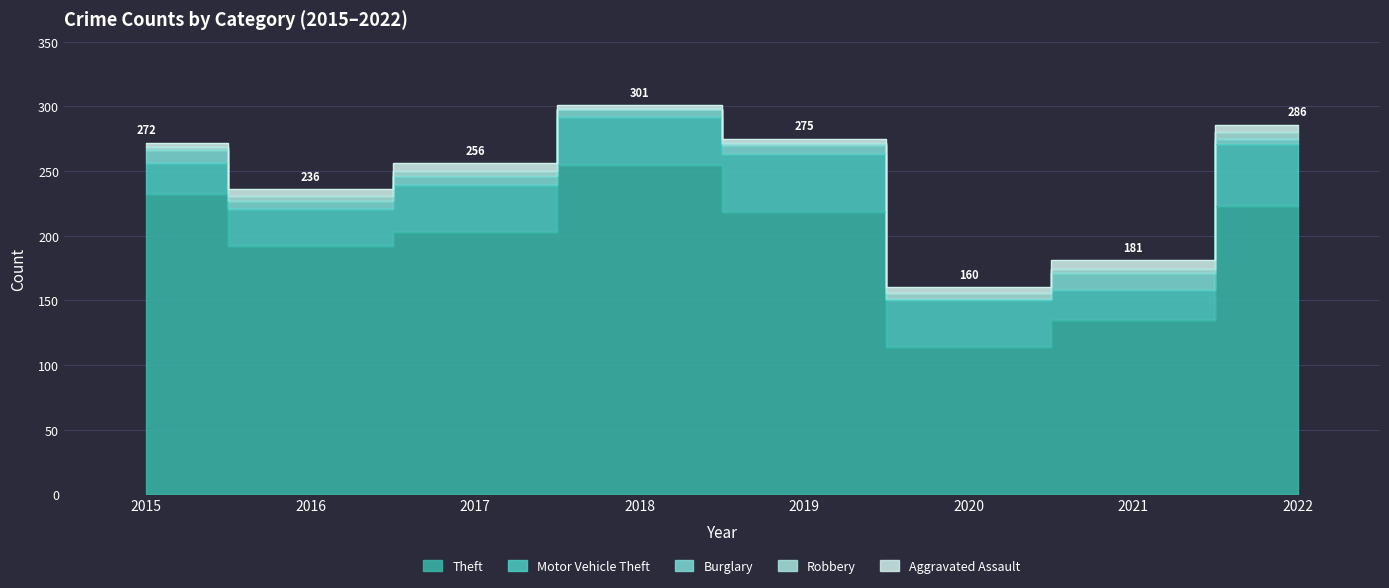

Which category has the highest value in the Robbery series?

2020